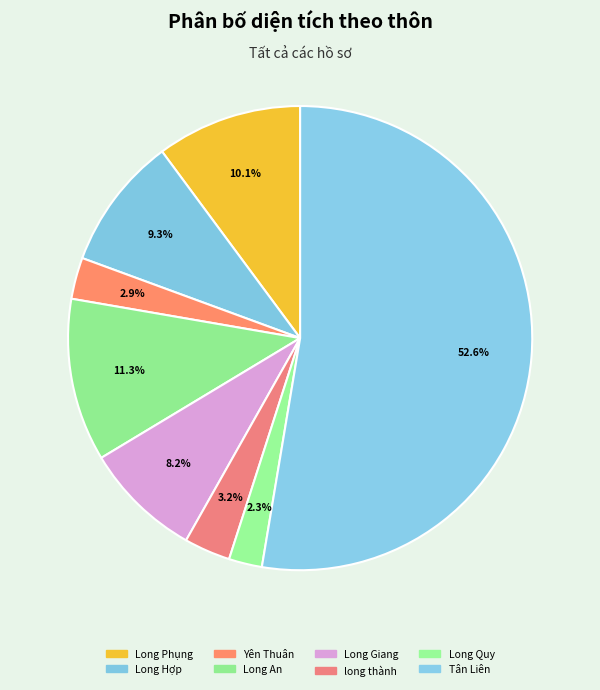

To the nearest percent, what is the average slice percentage?

12%